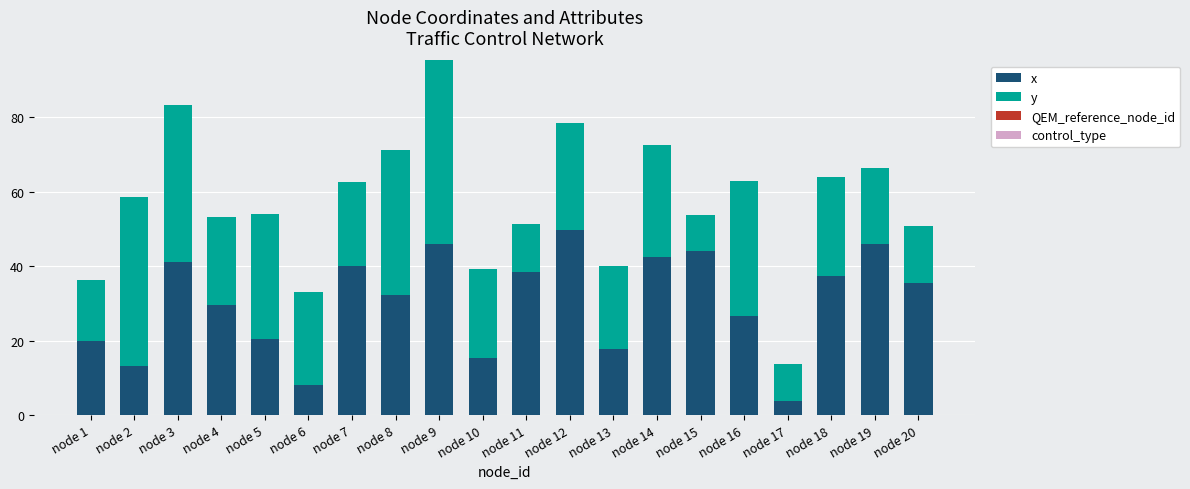

What is the maximum value for x?

49.7